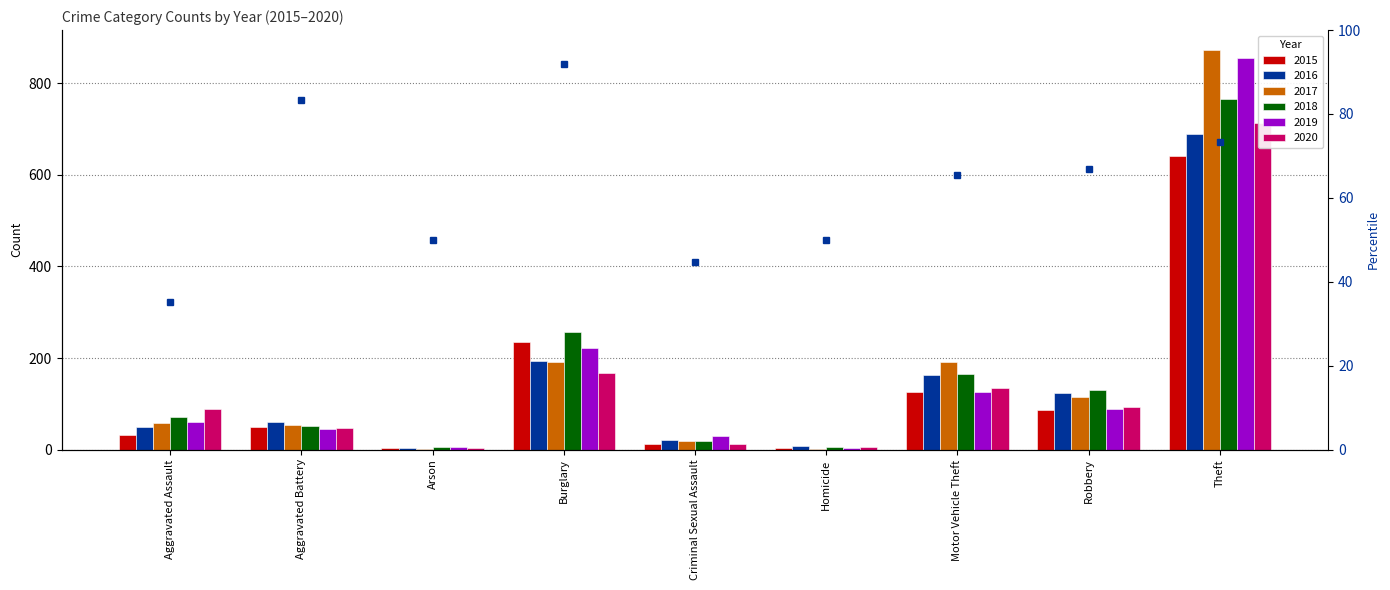

What value does the 2016 series have at Aggravated Assault, to the nearest 10?

50